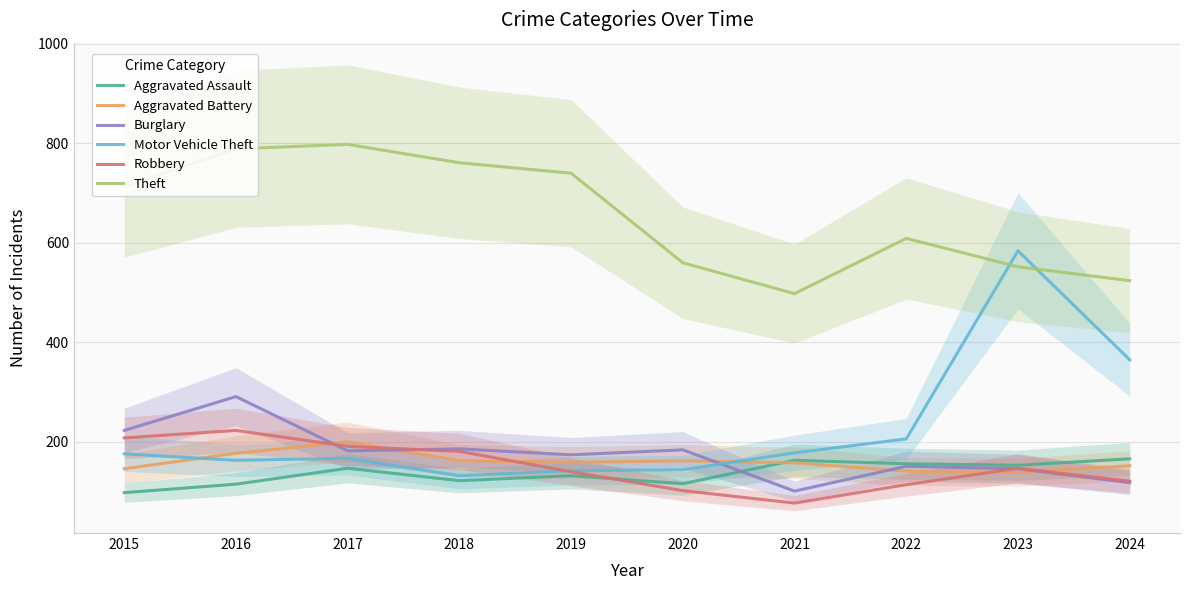

Rank the series by their maximum value, from lowest to highest.

Aggravated Assault, Aggravated Battery, Robbery, Burglary, Motor Vehicle Theft, Theft